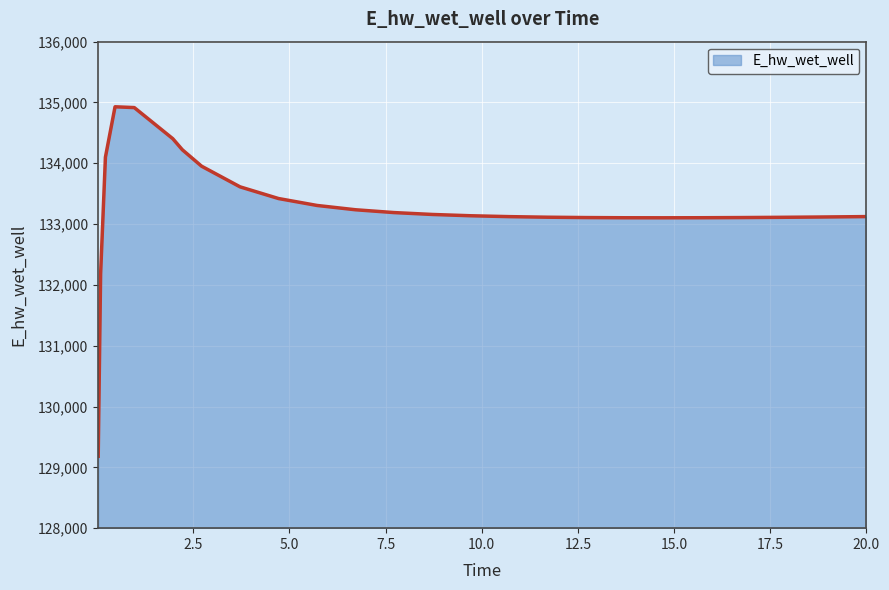

What is the difference between the maximum and minimum values?

5746.8